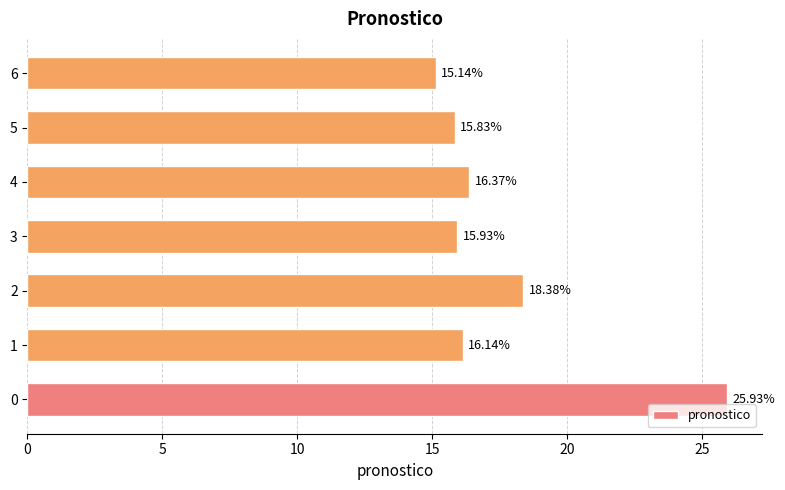

List the labels in order of value, largest first.

0, 2, 4, 1, 3, 5, 6